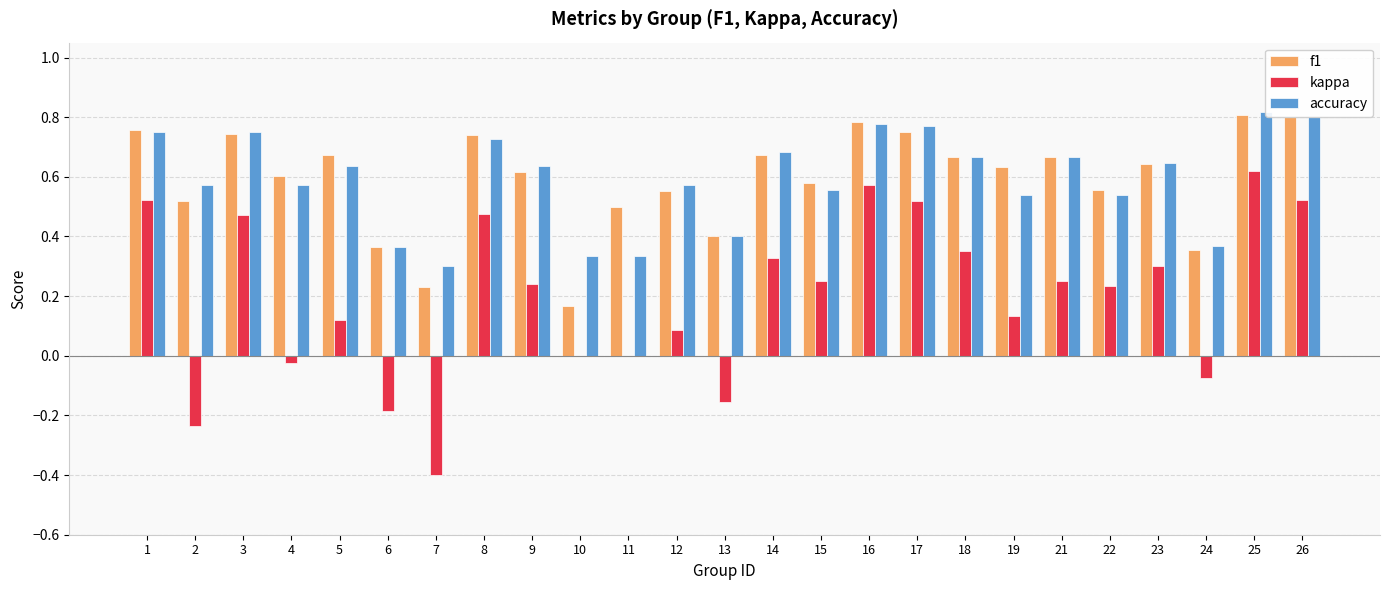

Which series has the largest total across all categories?

f1